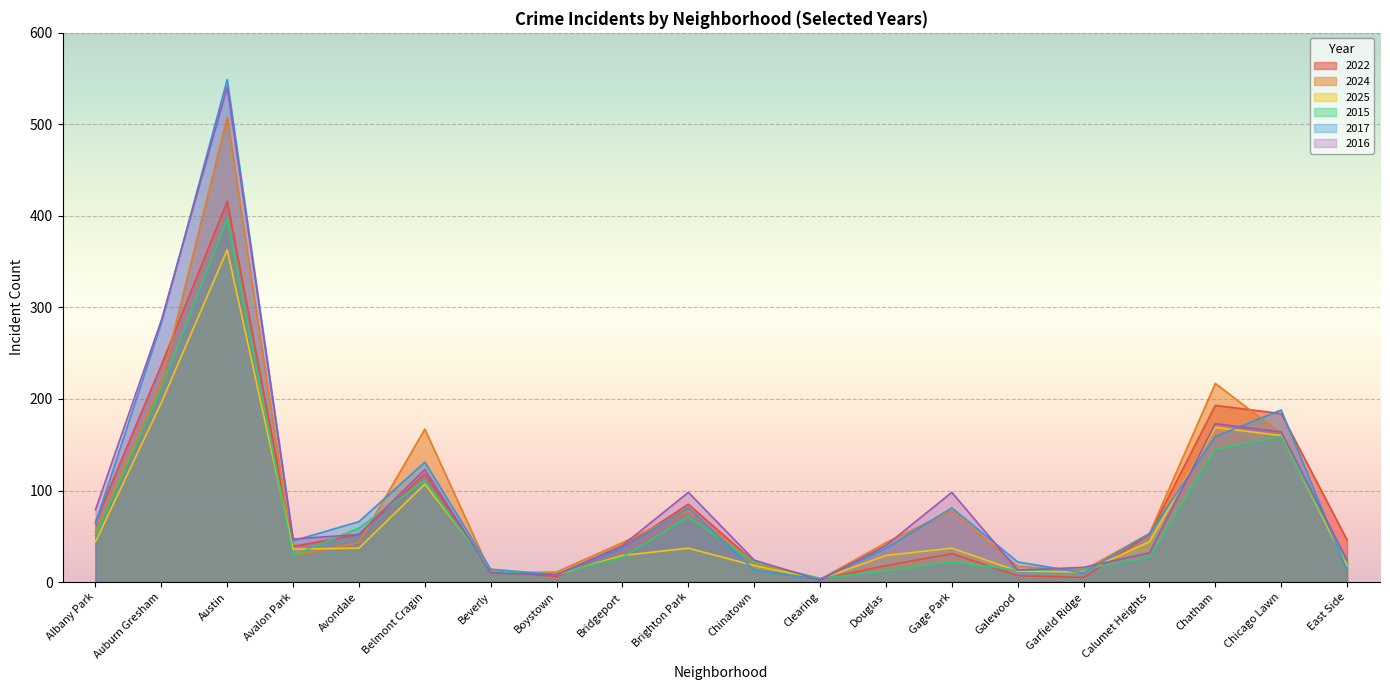

What is the label of the 15th point from the right?

Belmont Cragin